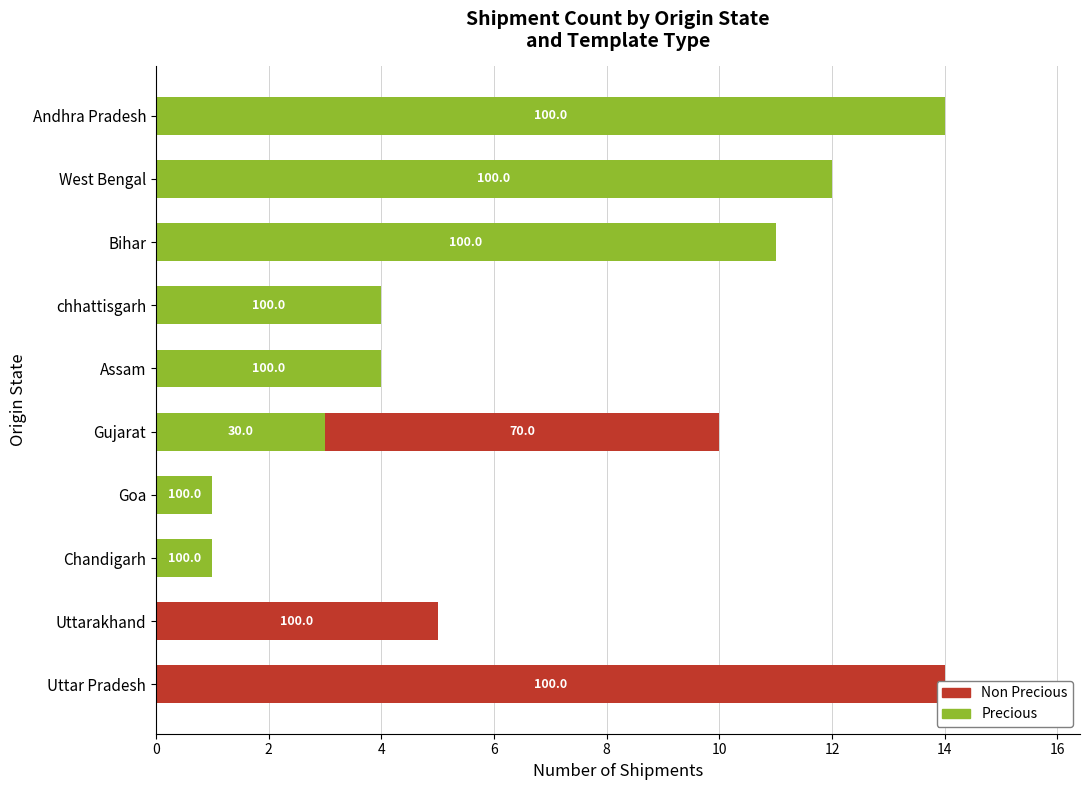

How many positive values does the Precious series have?

8